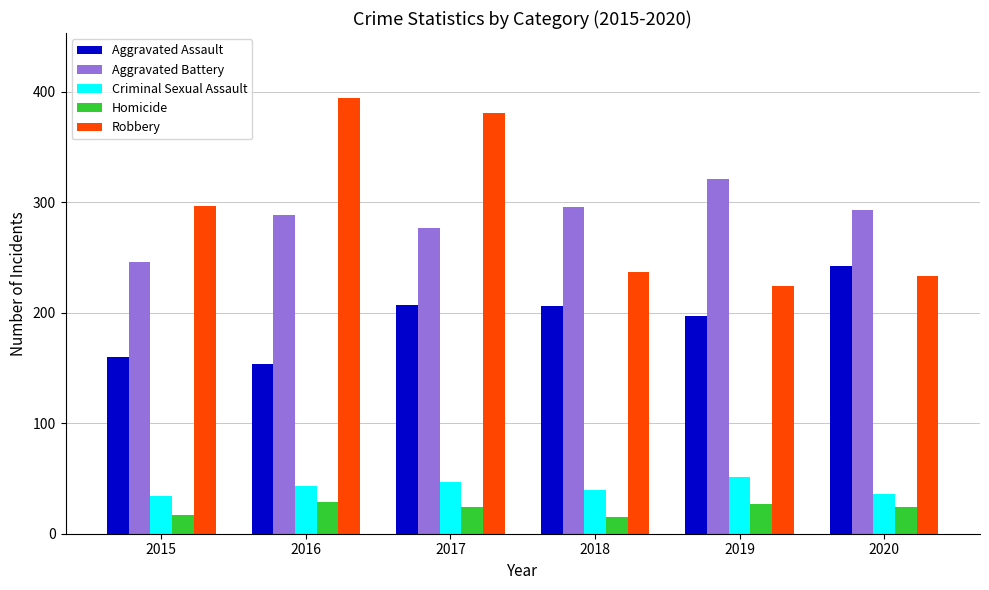

What is the value of the Aggravated Assault bar at the 4th from the left?

206